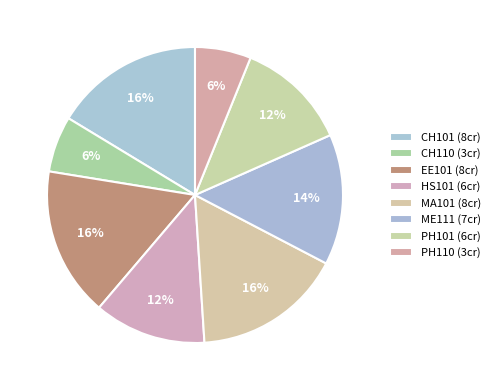

How many segments does this pie chart have?

8